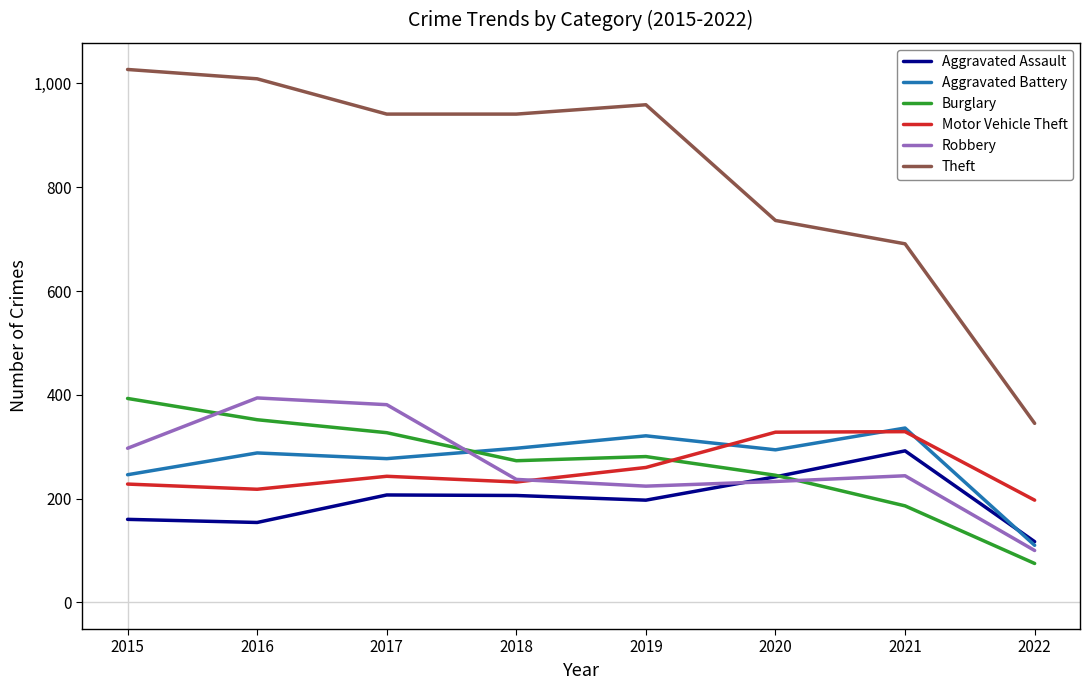

Which series has the largest total across all categories?

Theft